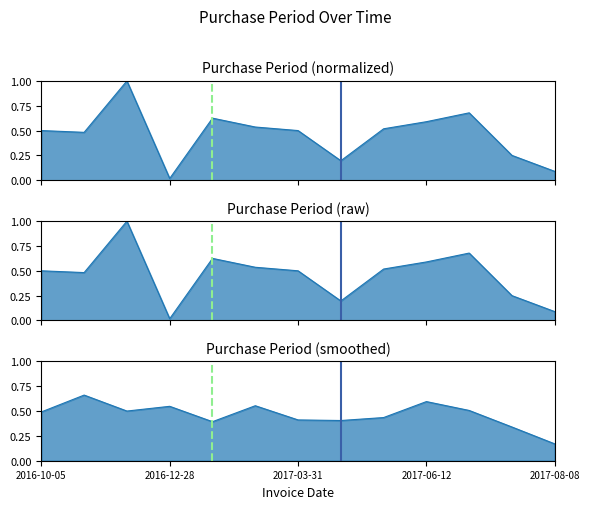

The value at 2017-08-08 is 0.1. True or false?

True